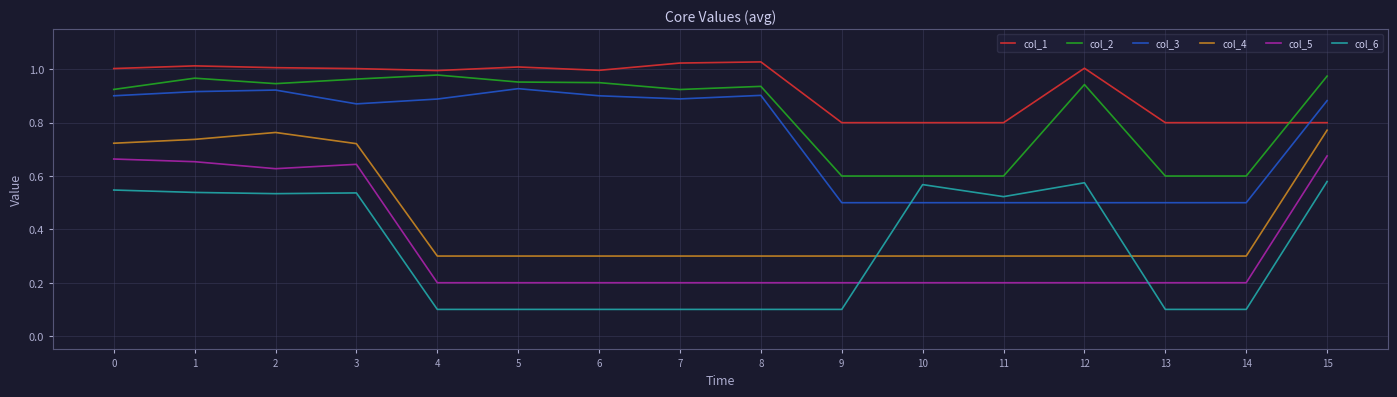

True or false: col_3 and col_2 intersect in this chart.

False